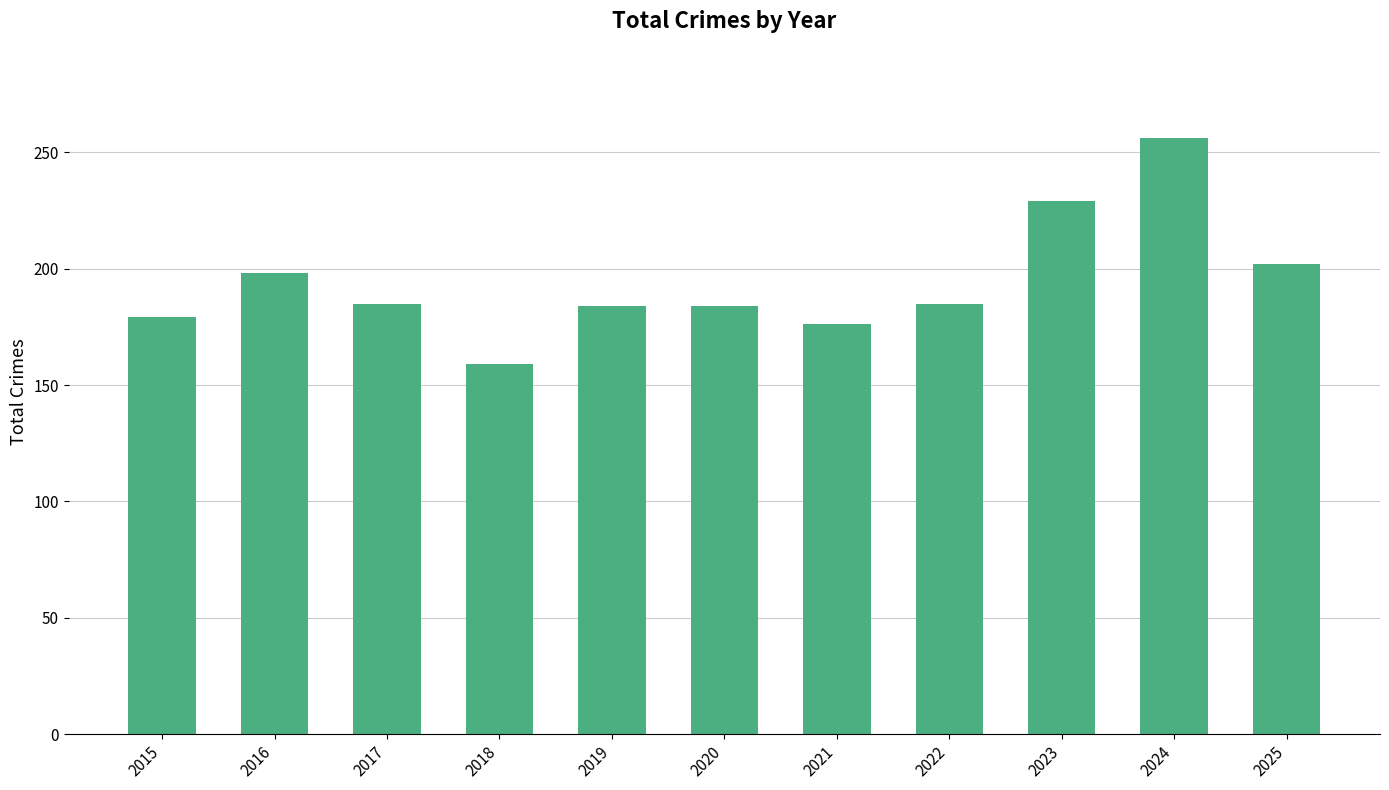

What is the average value?

194